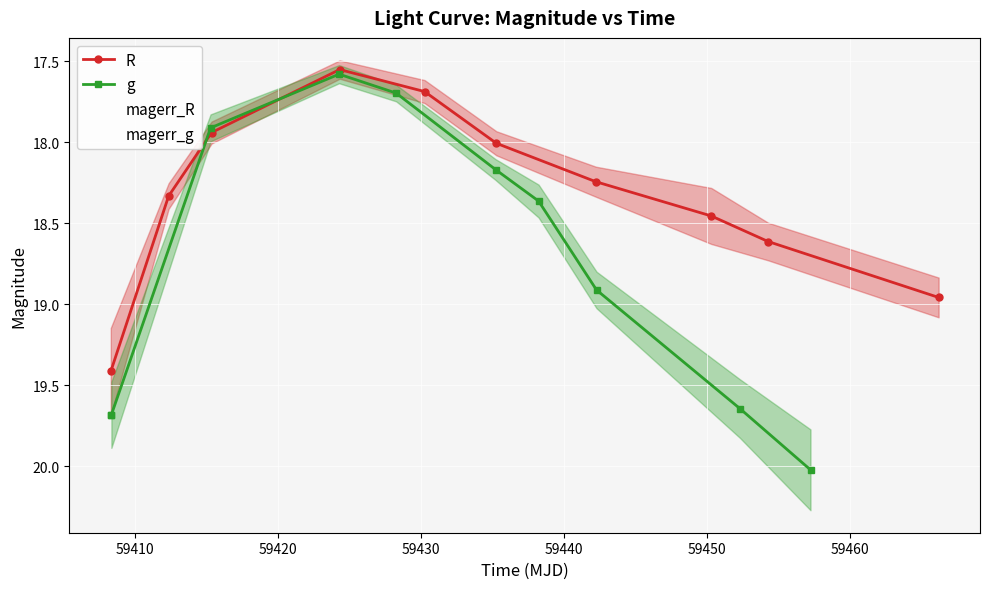

How many interior local valleys does the R series have?

1